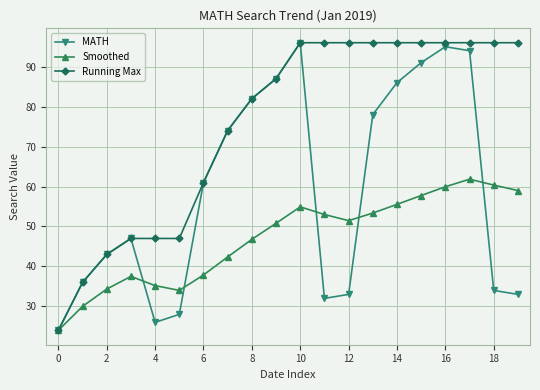

List the series in order of their overall mean, lowest first.

Smoothed, MATH, Running Max